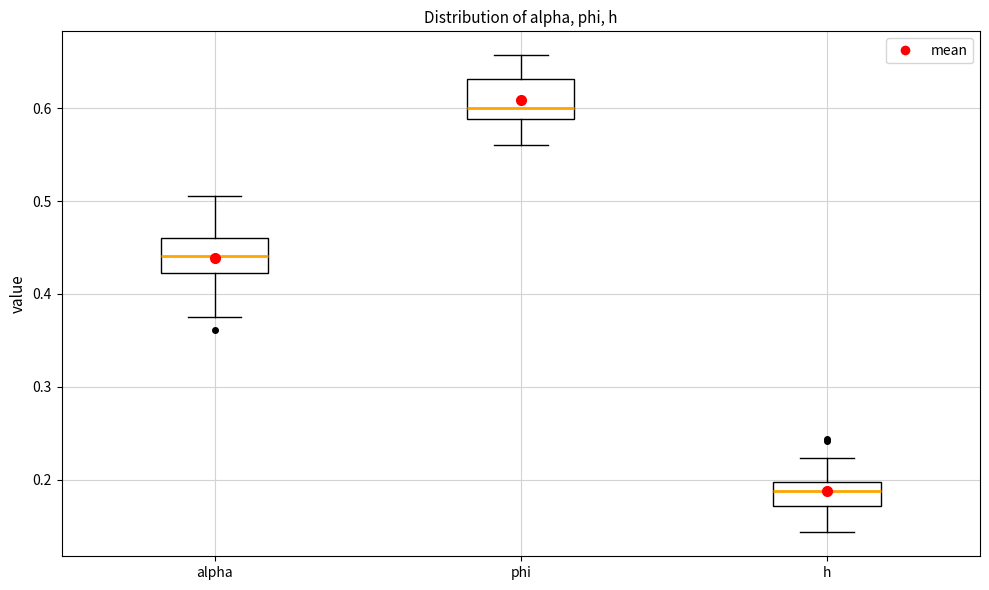

Which box has the highest median line?

phi